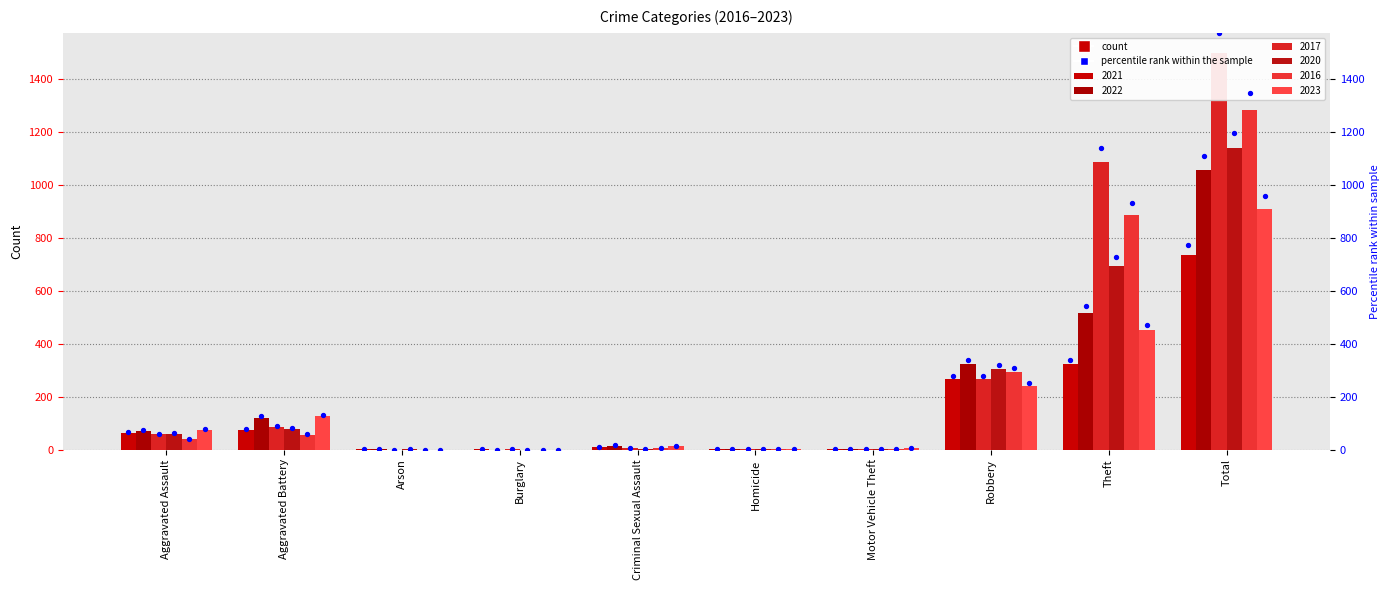

What is the change in value from Homicide to Robbery?

+276.1